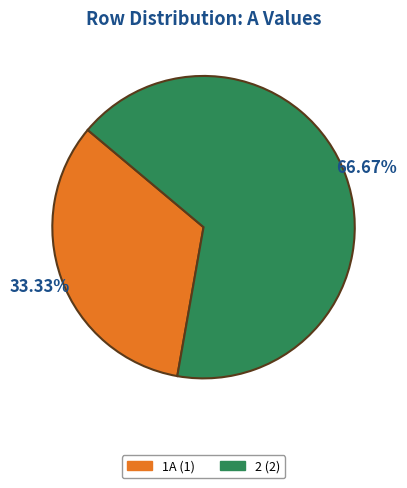

How many segments does this pie chart have?

2